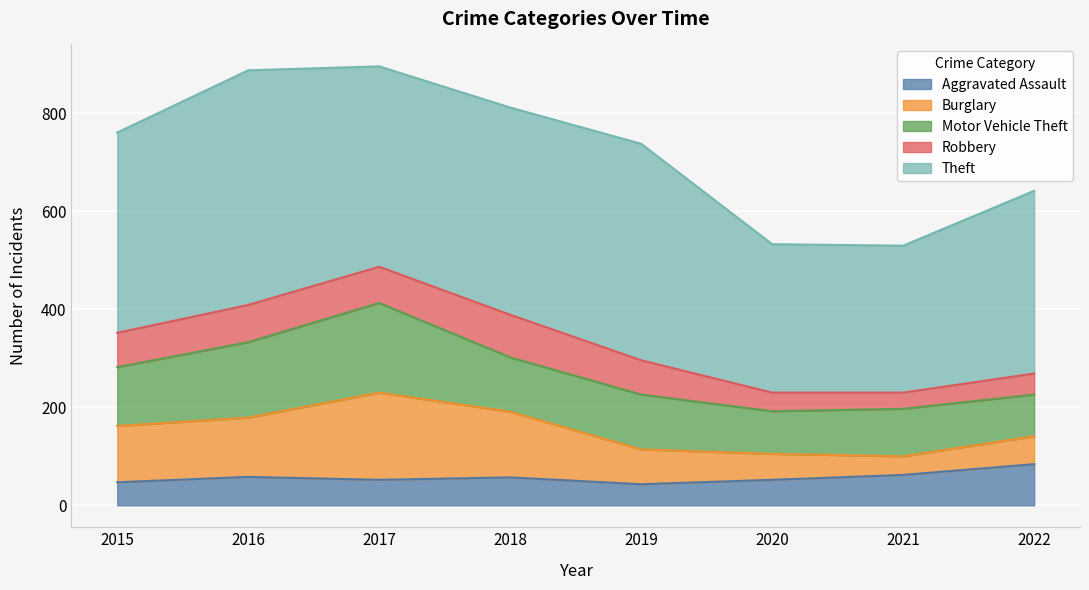

Read the Aggravated Assault value at 2016, to the nearest 10.

60